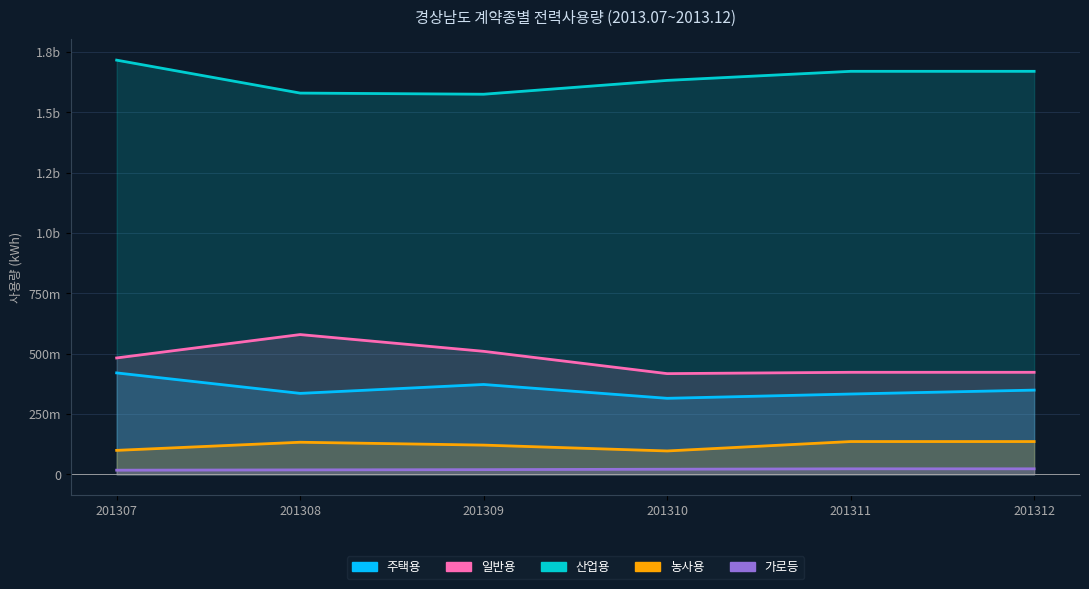

Rank the categories by 농사용 value from highest to lowest.

201311, 201312, 201308, 201309, 201307, 201310